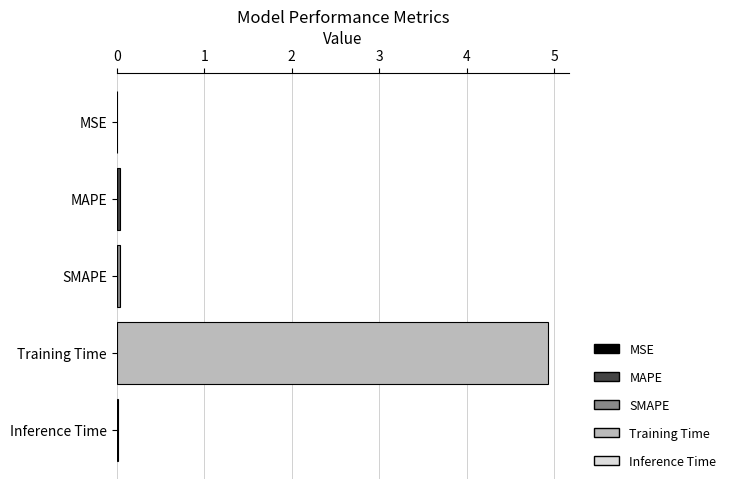

What is the sum of all values?

5.0